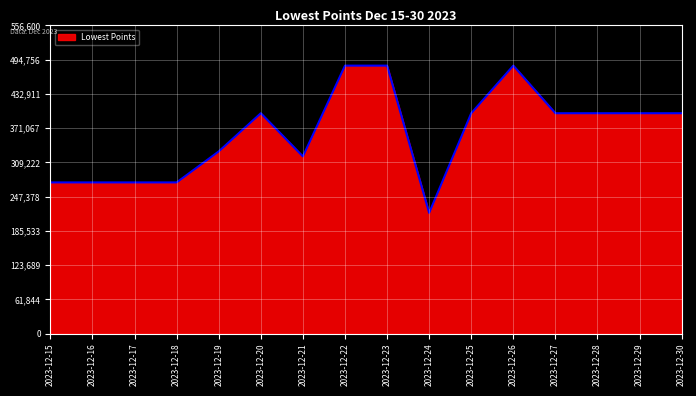

Read the value at 2023-12-23, to the nearest 50.

484000